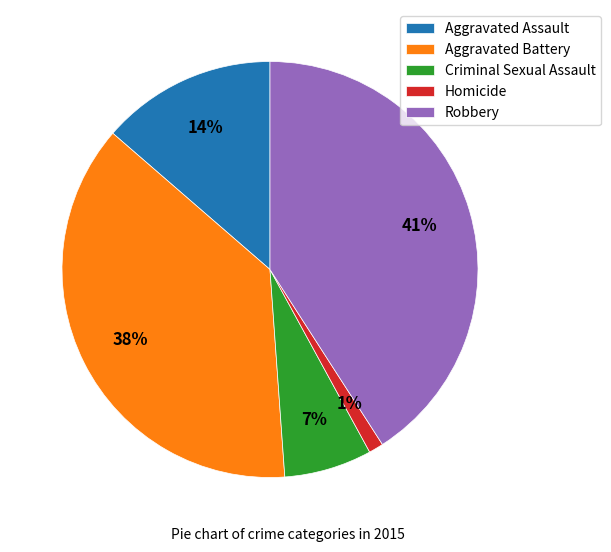

Which has a higher value, Criminal Sexual Assault or Homicide?

Criminal Sexual Assault